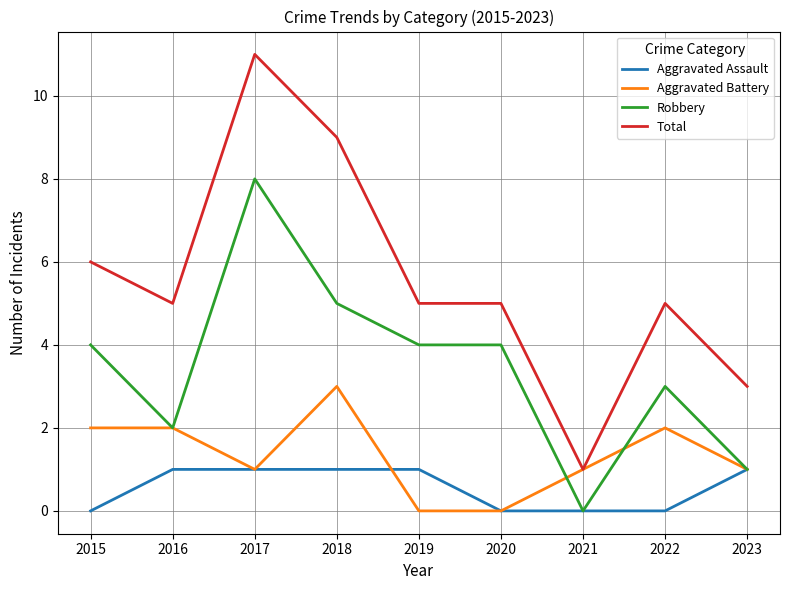

Where is Total nearest to the value 6?

2015